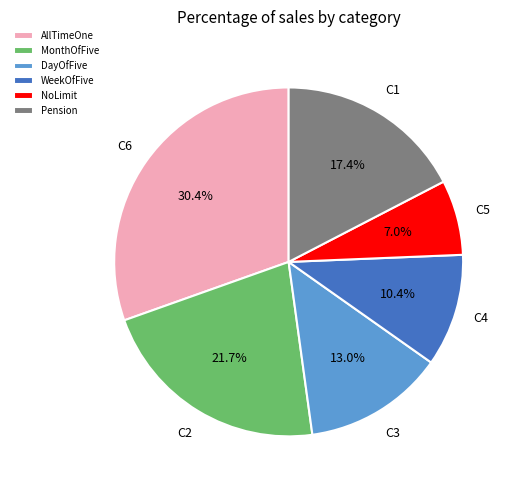

Does MonthOfFive account for over 50% of the chart?

No